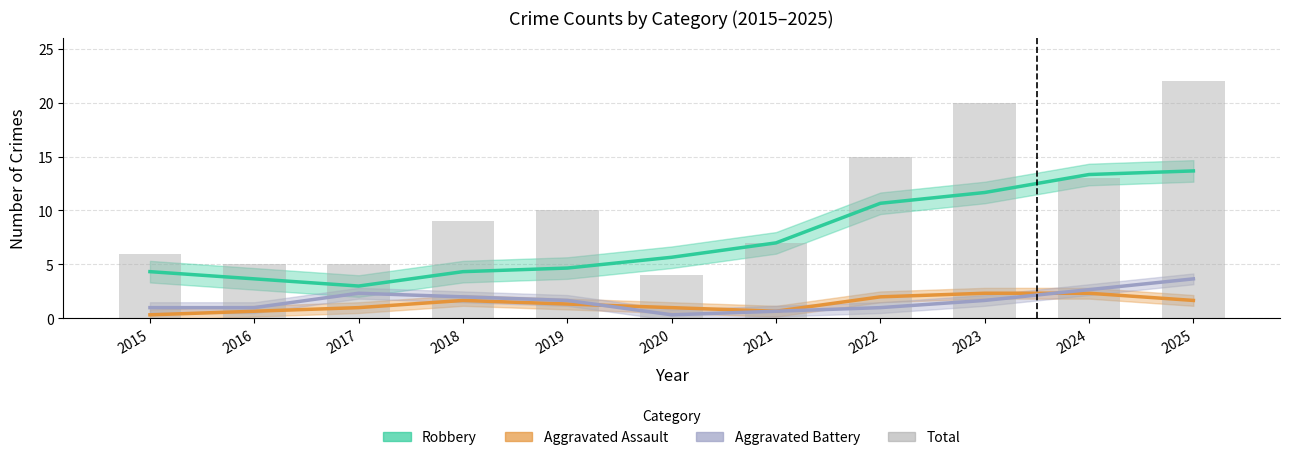

What is the total value across all series at 2015?

11.7